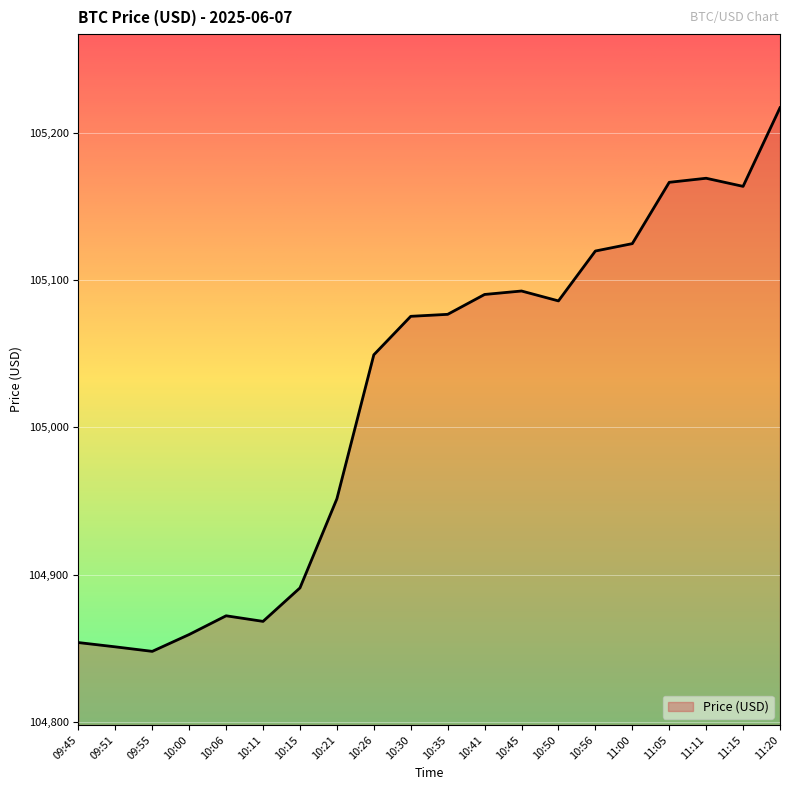

Which label corresponds to the largest value in the chart?

11:20